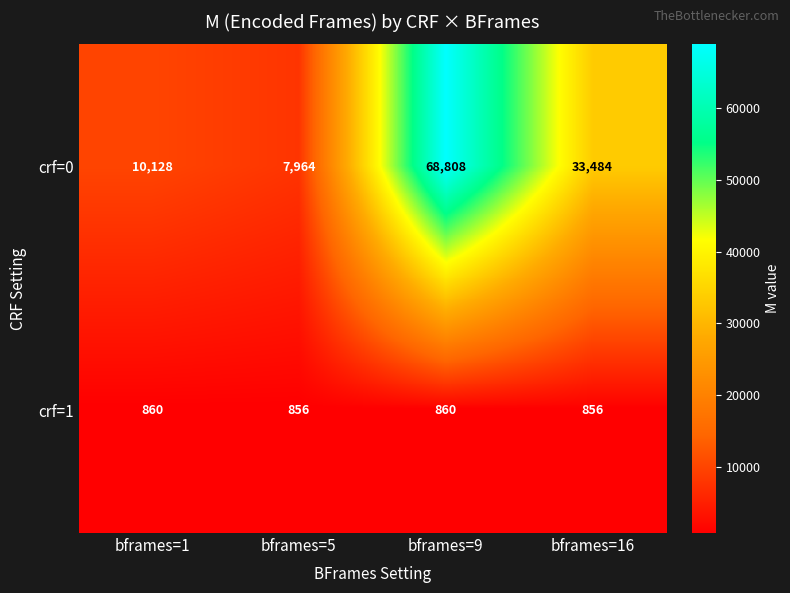

What is the average value of the crf=0 series?

30096